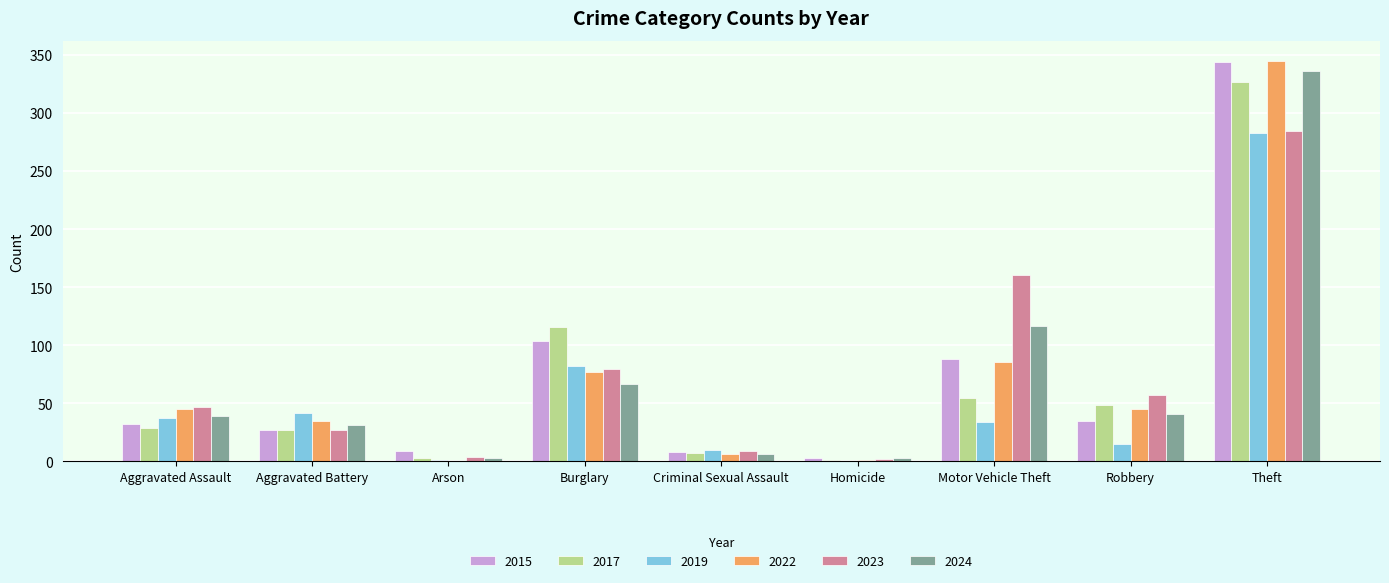

What is the sum of all 2017 values?

614